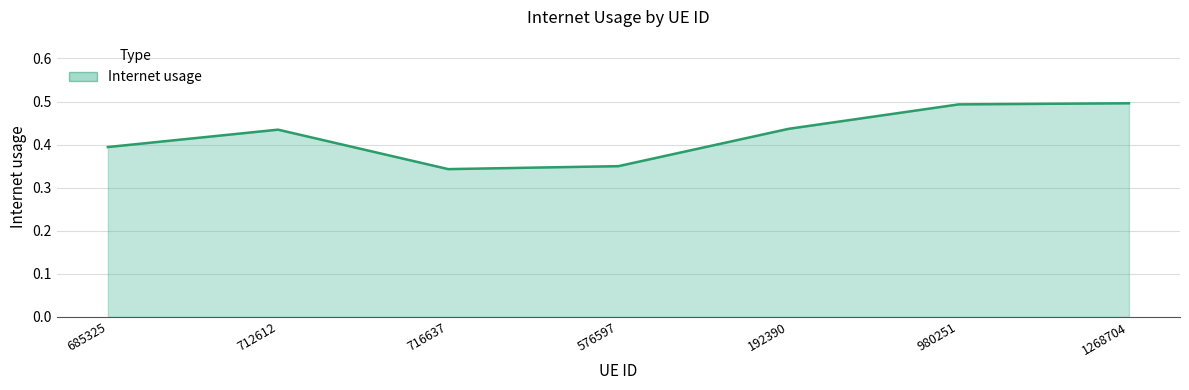

What is the sum of all values?

2.9